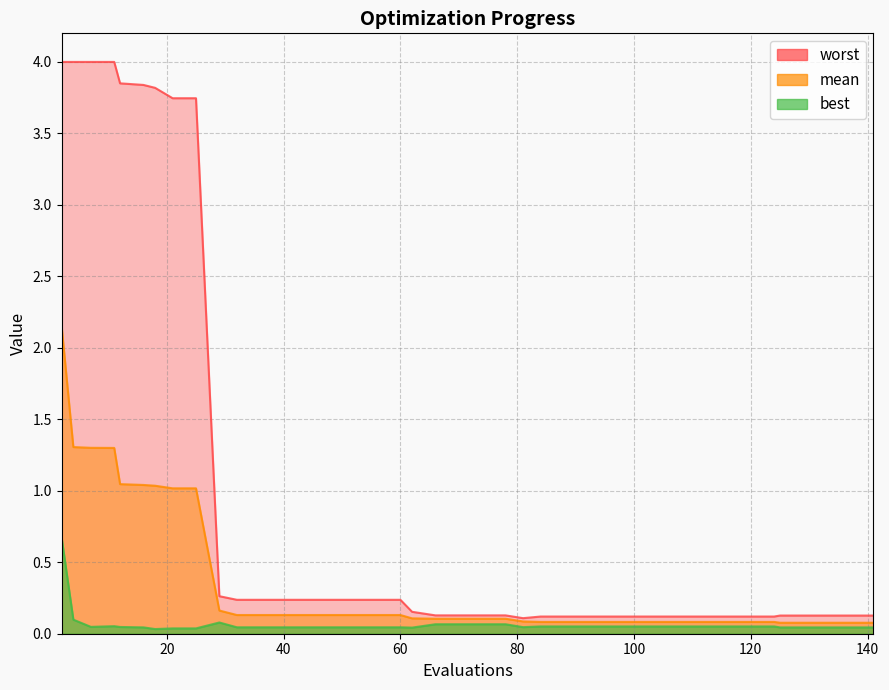

How many interior local peaks does the best series have?

2